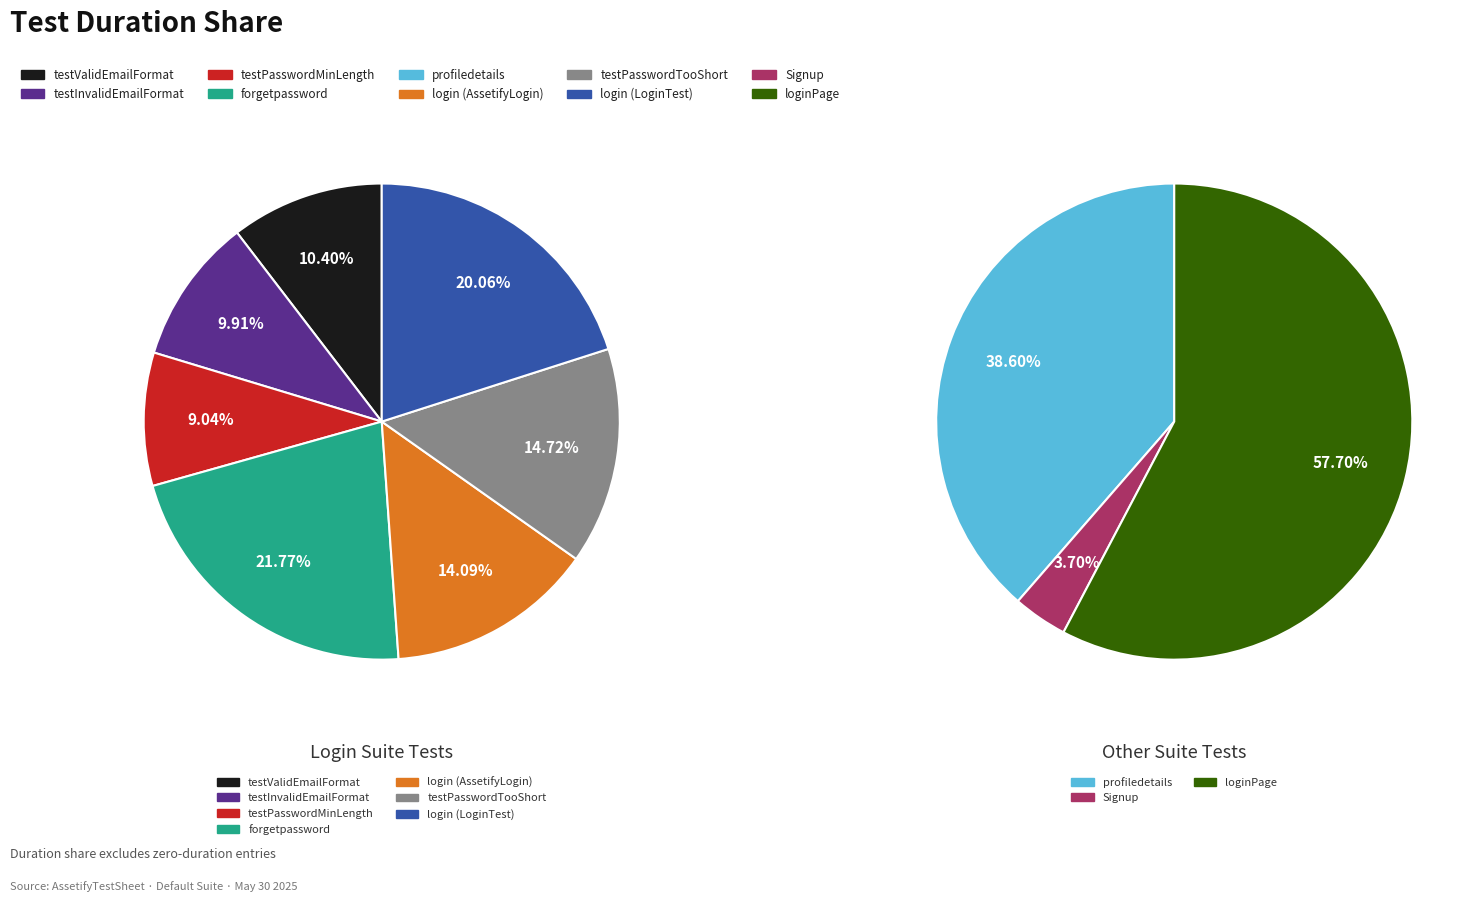

Combined, do loginPage and testPasswordMinLength account for over 50%?

Yes